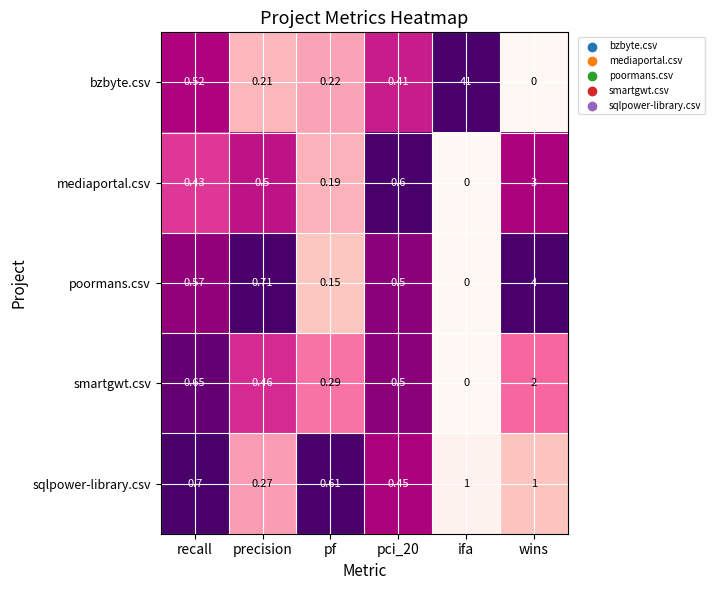

At which category is the sum across all series the highest?

ifa